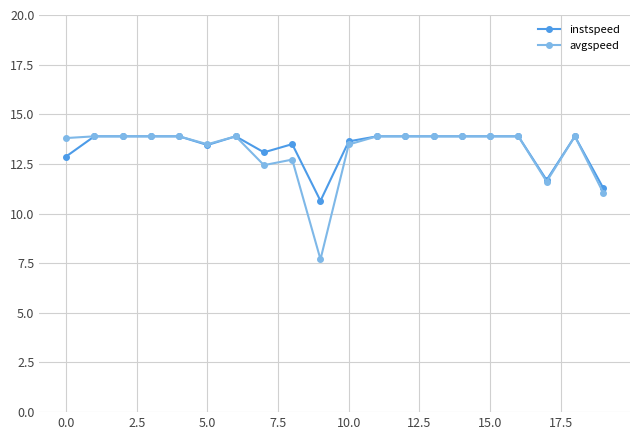

Count the number of data series in this chart.

2